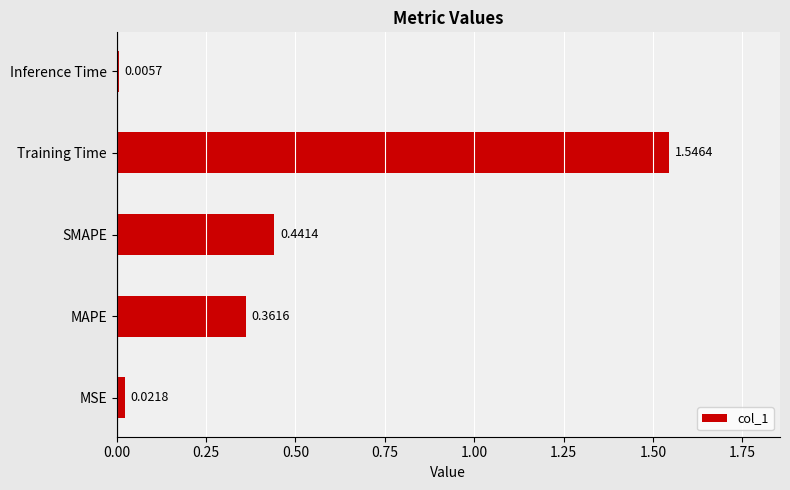

What is the sum of all values?

2.4